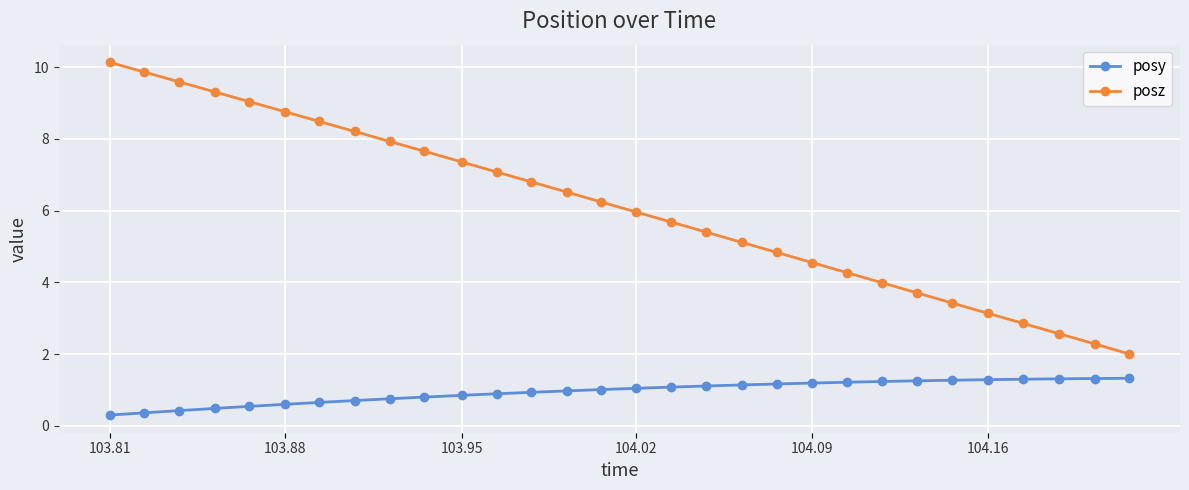

What is the difference between the second highest and minimum values in the posy series?

1.0